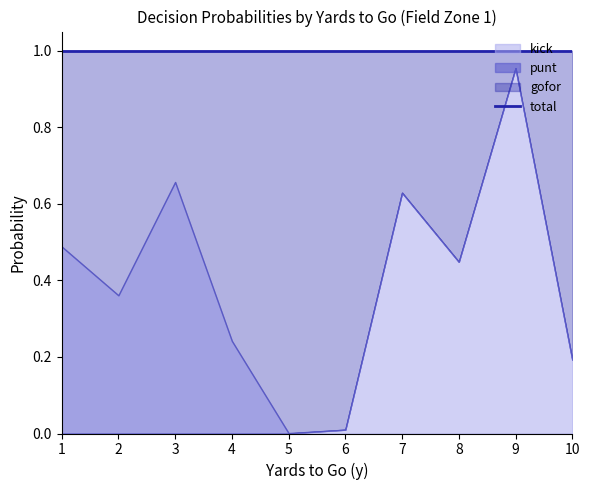

Where is kick_fzone1 nearest to the value 0?

1